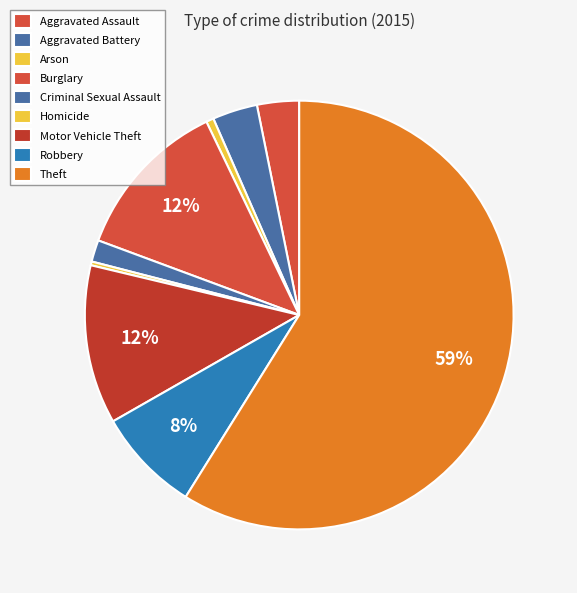

Which slice is the largest?

Theft